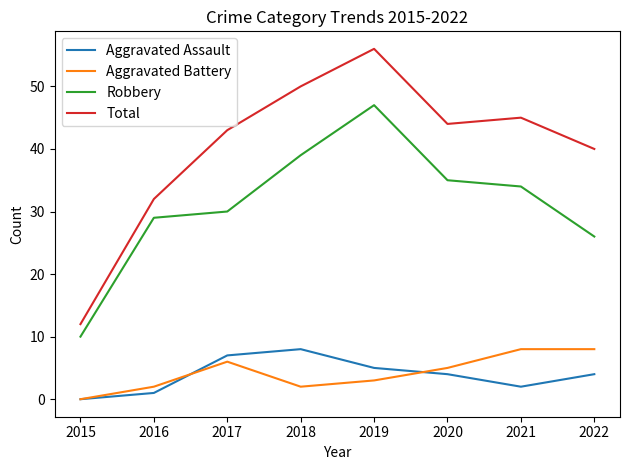

True or false: Robbery and Total cross at least once.

False